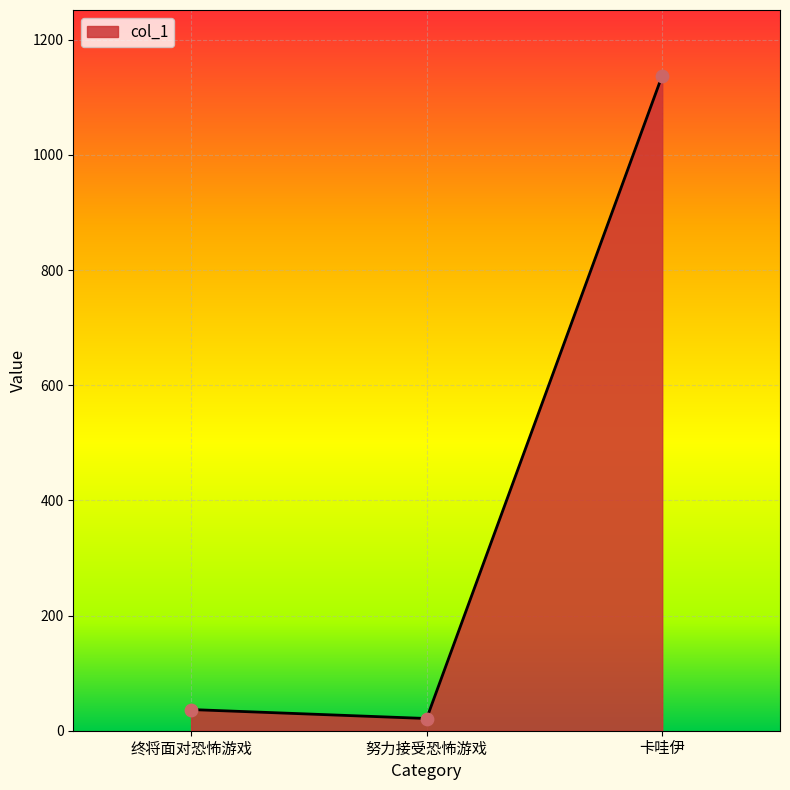

Between 努力接受恐怖游戏 and 终将面对恐怖游戏, which is larger?

终将面对恐怖游戏